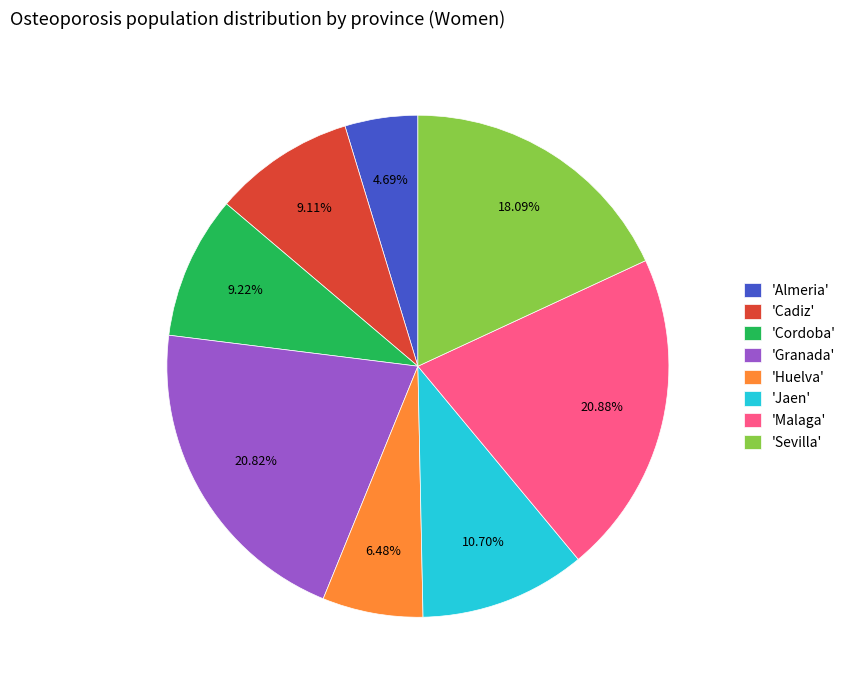

Combined, do 'Almeria' and 'Cadiz' account for over 50%?

No